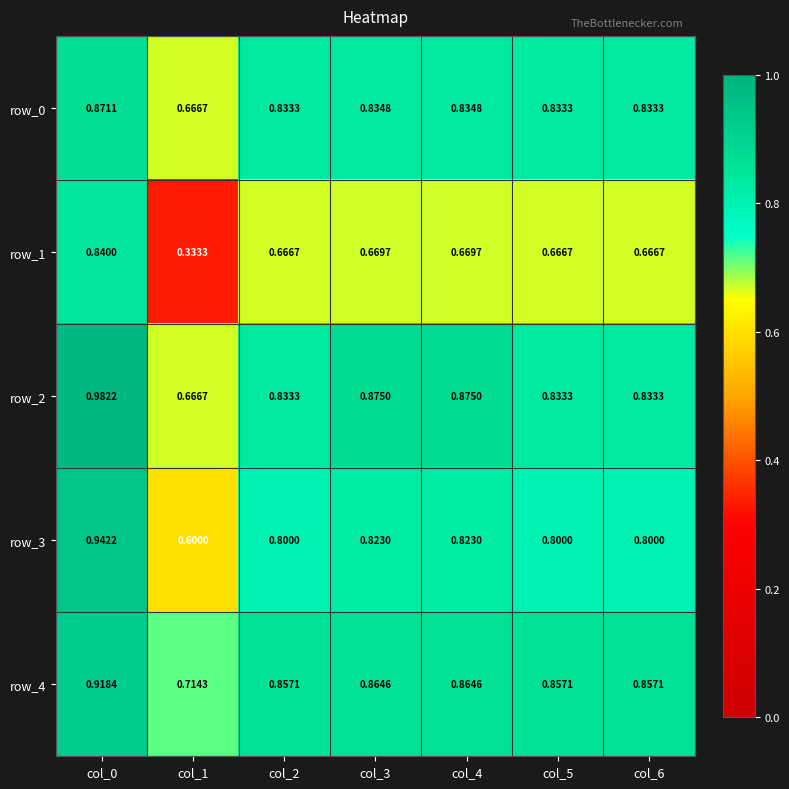

At which category is the sum across all series the highest?

col_0